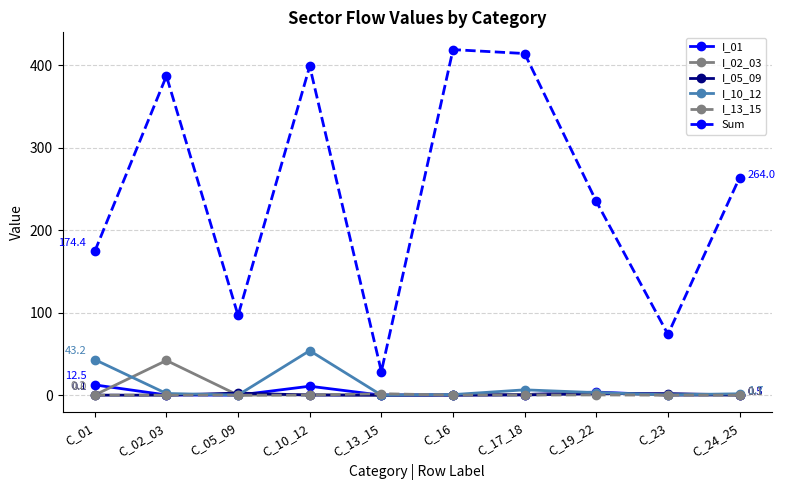

Between C_02_03 and C_24_25, which series saw the biggest shift?

Sum